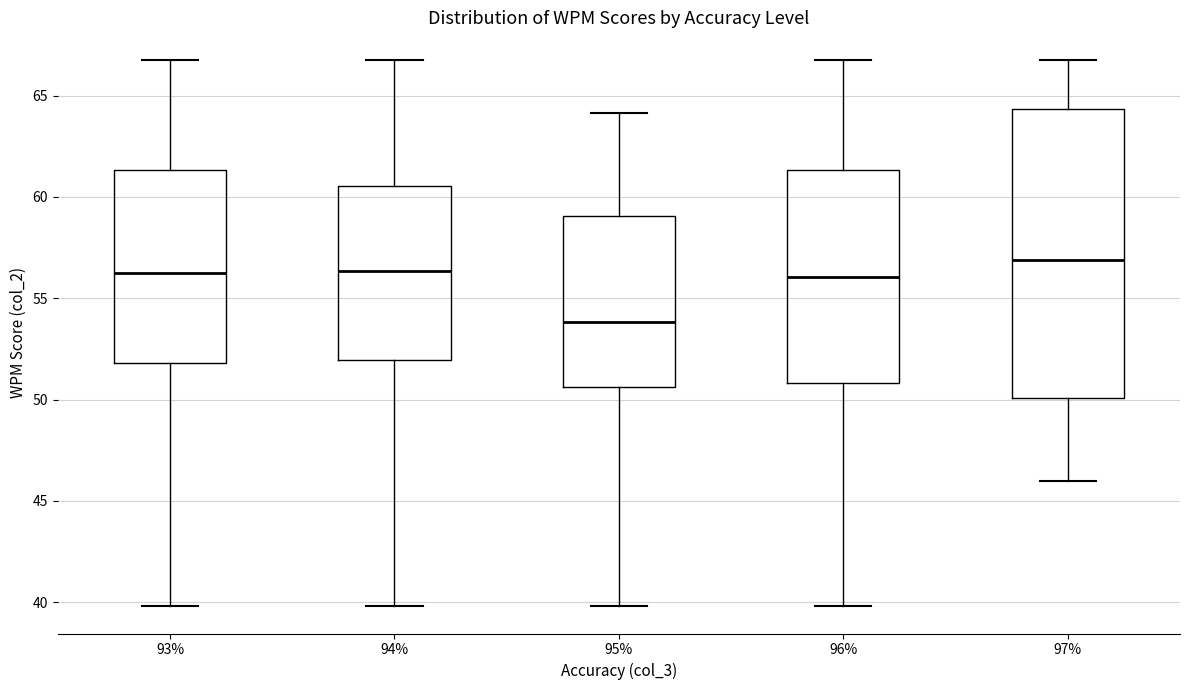

Reading left to right, read every box against the y-axis: the position of its median line, the range the box covers, and the ends of its whiskers. The values are not printed on the chart, so give them approximately, as read against the axis.

93%: median 56.0, box 52.0 to 61.5, whiskers 40.0 to 67.0
94%: median 56.5, box 52.0 to 60.5, whiskers 40.0 to 67.0
95%: median 54.0, box 50.5 to 59.0, whiskers 40.0 to 64.0
96%: median 56.0, box 51.0 to 61.5, whiskers 40.0 to 67.0
97%: median 57.0, box 50.0 to 64.5, whiskers 46.0 to 67.0